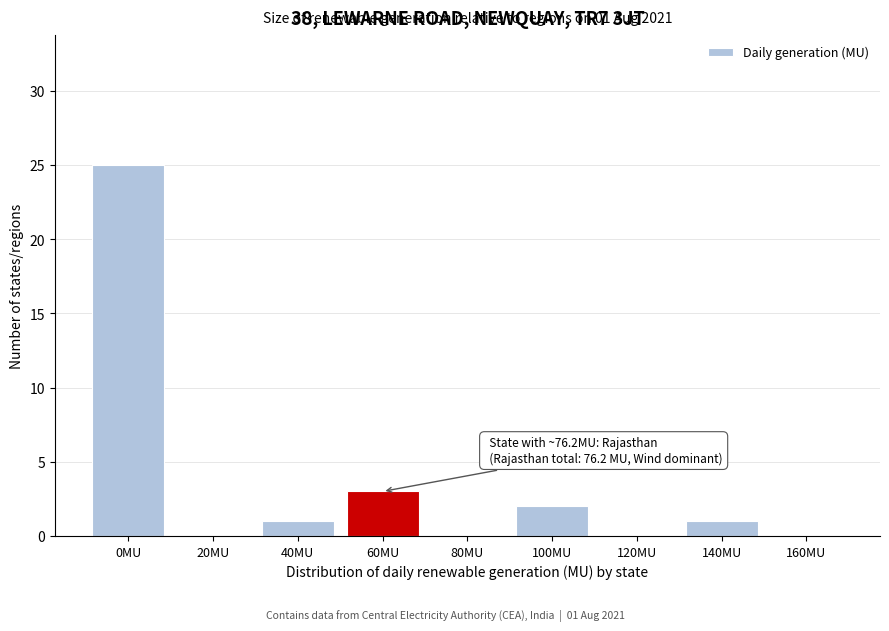

Reading left to right, what are all the values shown in this chart?

0MU=25	20MU=0	40MU=1	60MU=3	80MU=0	100MU=2	120MU=0	140MU=1	160MU=0